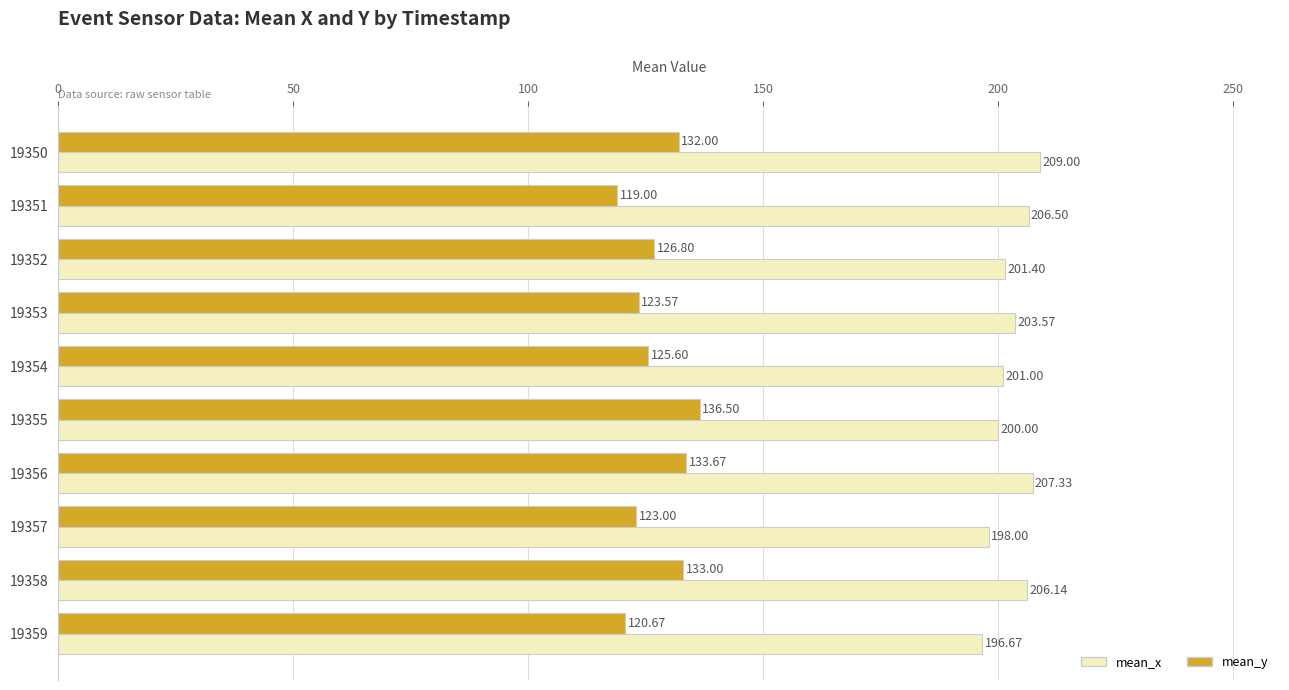

At how many categories does at least one series exceed 202?

5